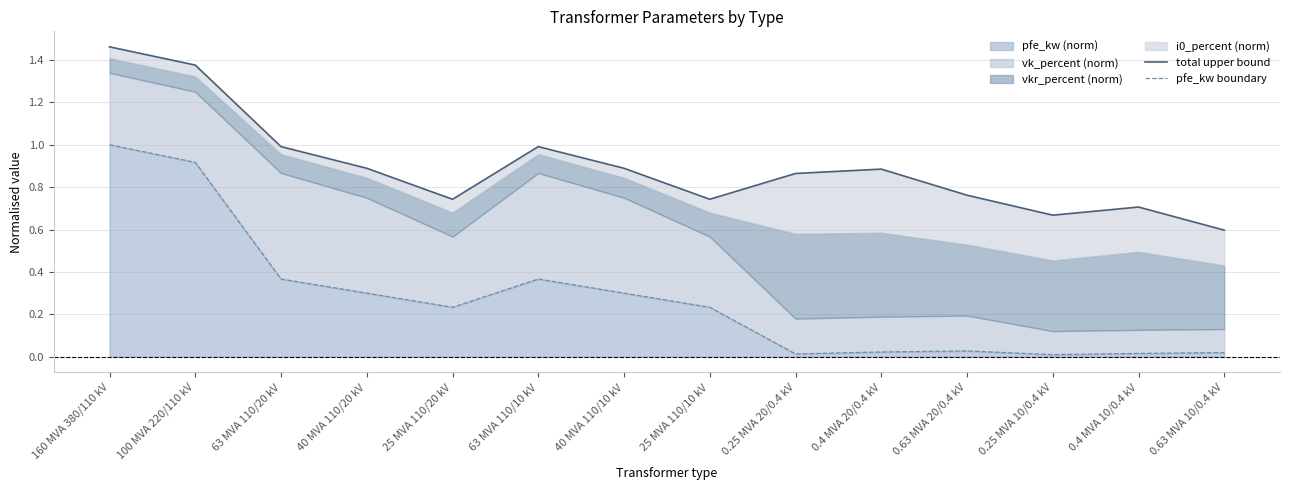

True or false: total upper bound has a value of 0.3 at 0.4 MVA 20/0.4 kV.

False